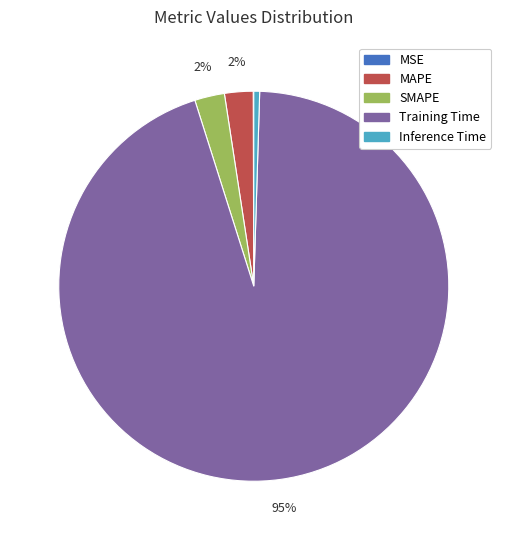

The Training Time slice represents 95% of the pie. True or false?

True